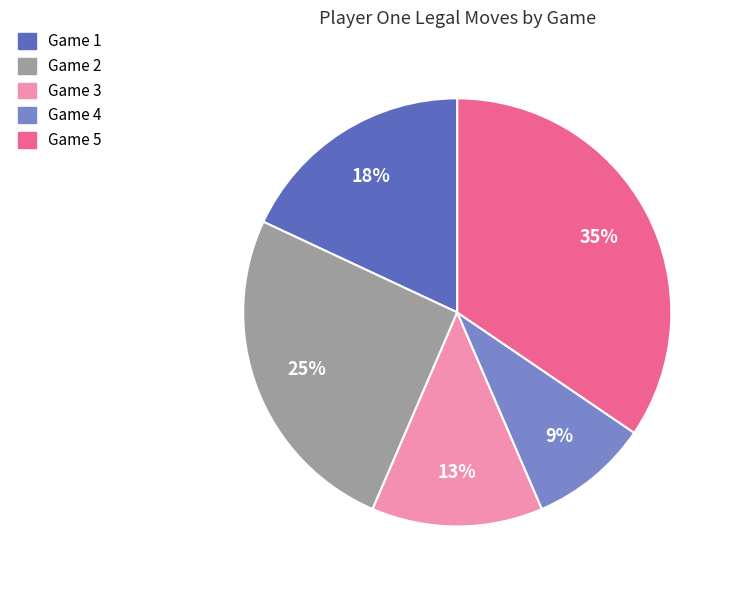

Is the sum of Game 5 and Game 1 greater than half?

Yes